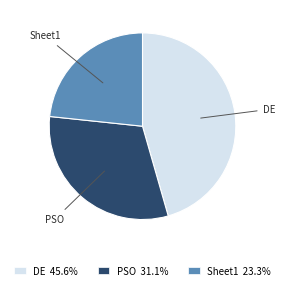

The Sheet1 slice represents 32% of the pie. True or false?

False